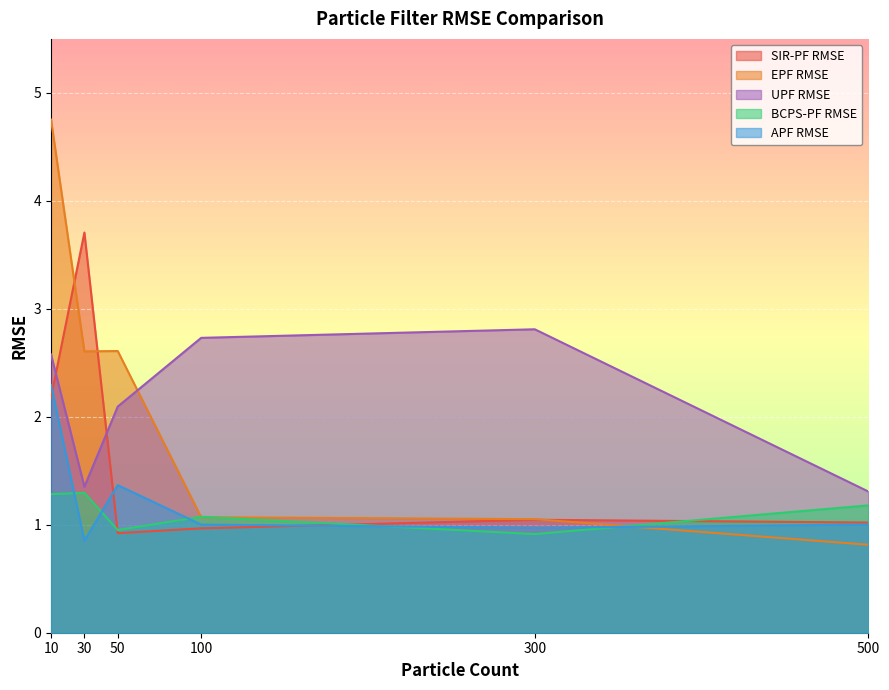

Where does the BCPS-PF RMSE series first go above 1?

10